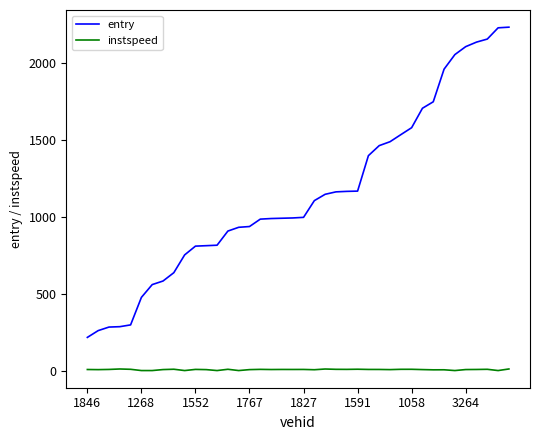

Which series has the largest total across all categories?

entry